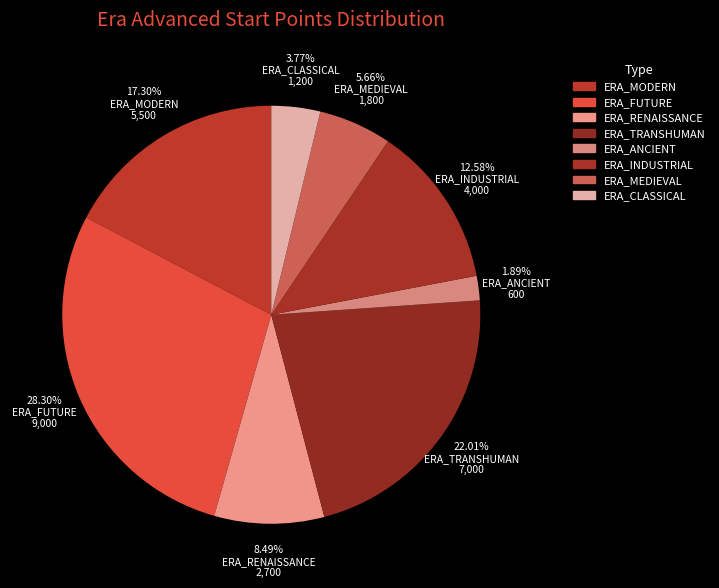

Between ERA_MODERN and ERA_TRANSHUMAN, which is larger?

ERA_TRANSHUMAN